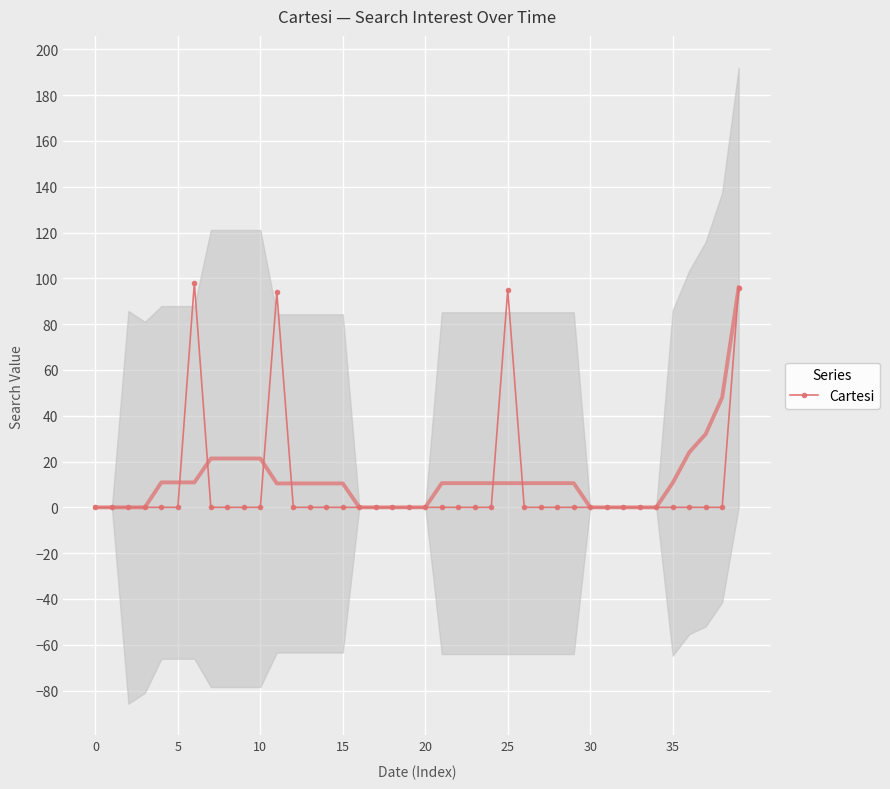

What is the label of the 11th point from the left?

10